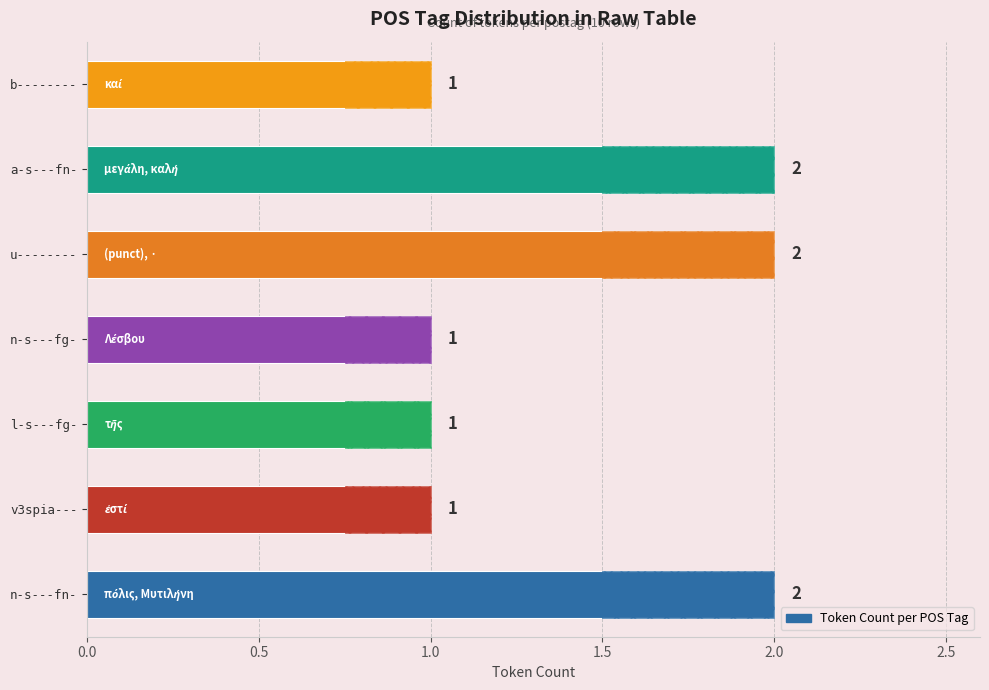

What is the difference between the maximum and minimum values?

1